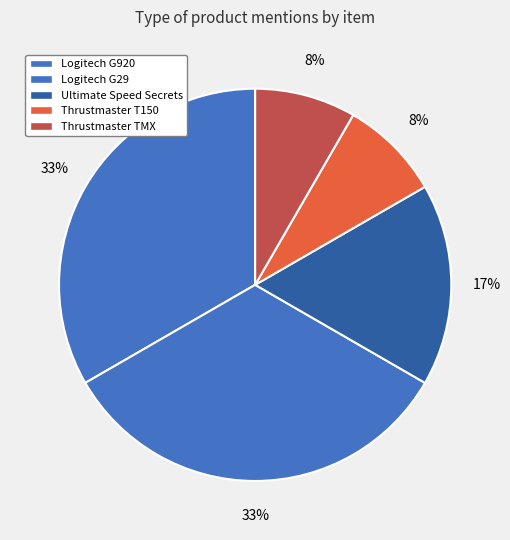

True or false: Thrustmaster T150 accounts for 1% of the total.

False